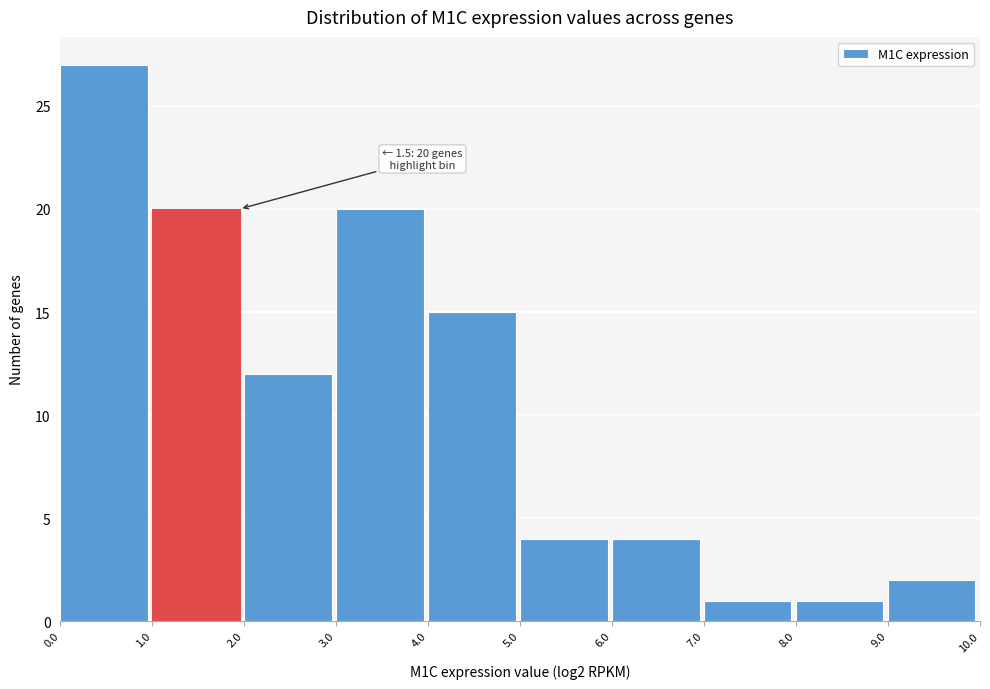

Which range on the x-axis has the tallest bar?

0.0 to 1.0